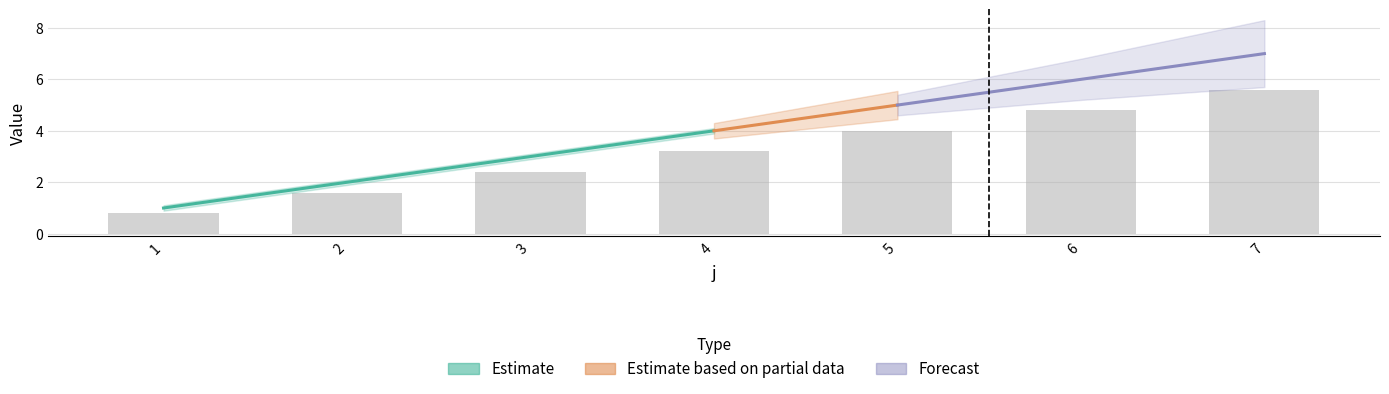

What is the change in value from 4 to 6?

+1.6